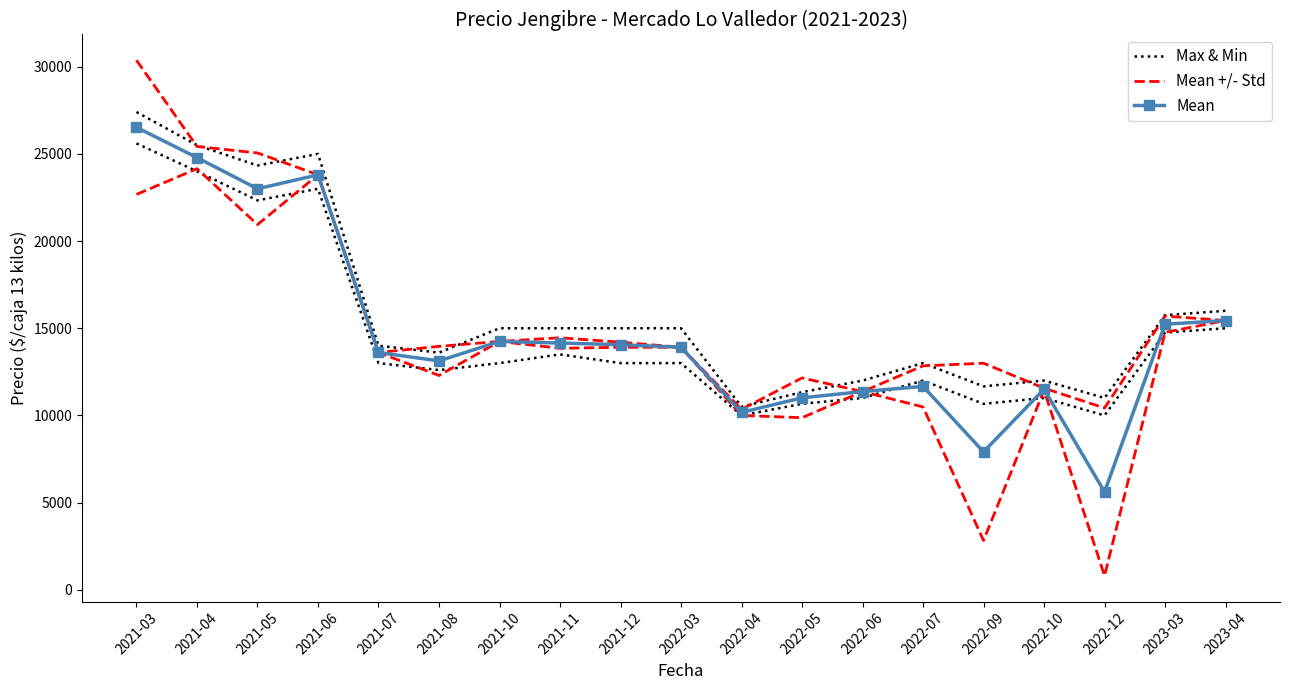

Is this an area chart (filled region under the line)?

No